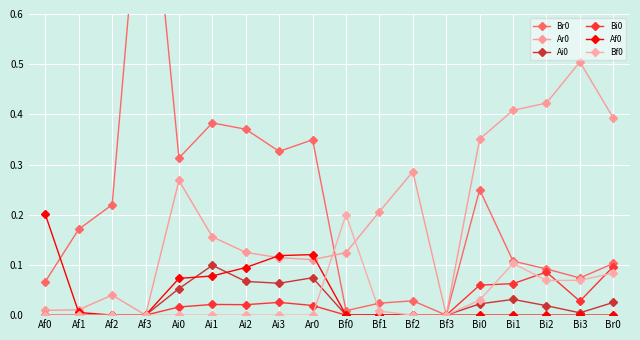

Is the value of Af0 at Af2 greater than the value of Br0 at Bi1?

No